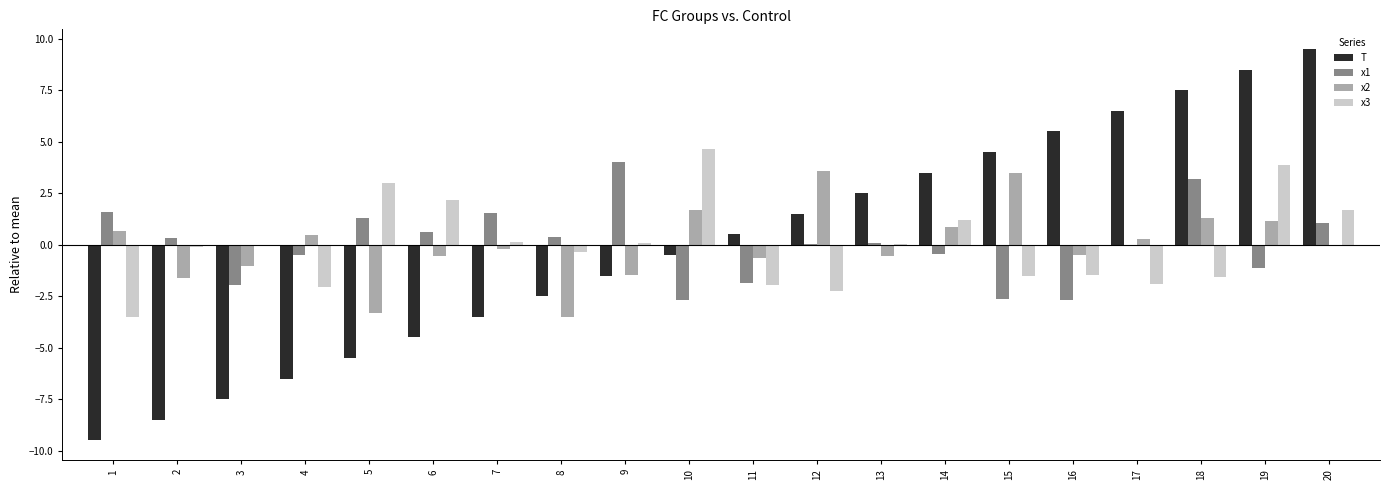

What is the greatest value displayed?

9.5